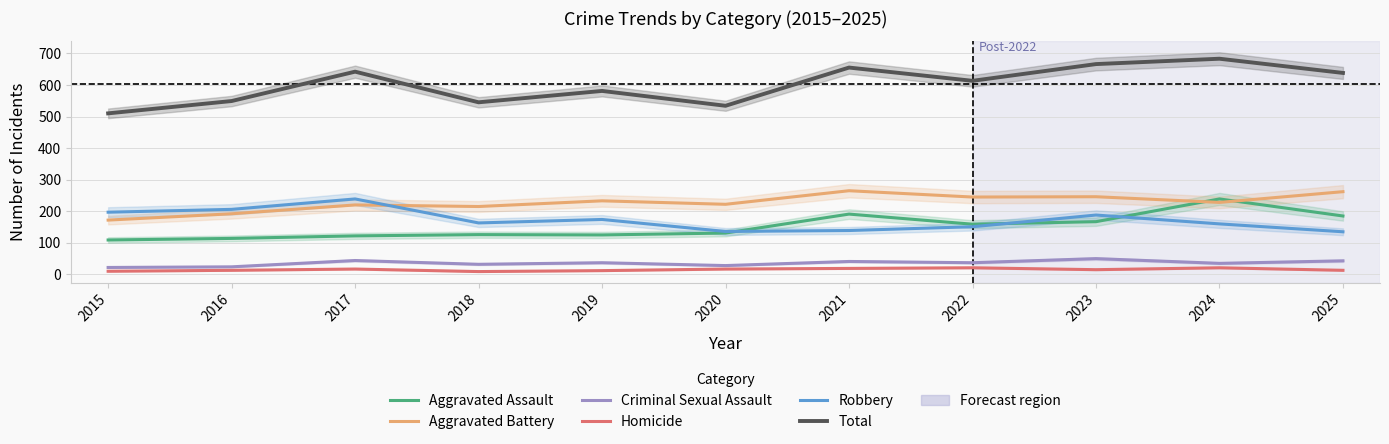

List the labels in order of Aggravated Assault value, smallest first.

2015, 2016, 2017, 2019, 2018, 2020, 2022, 2023, 2025, 2021, 2024